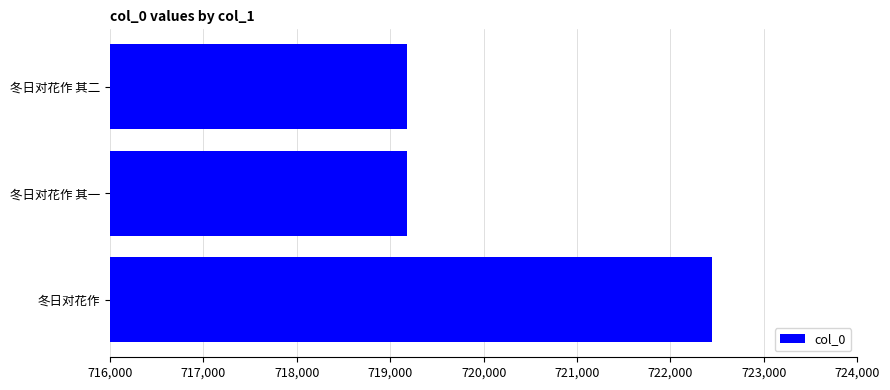

Which has a higher value, 冬日对花作 or 冬日对花作 其二?

冬日对花作